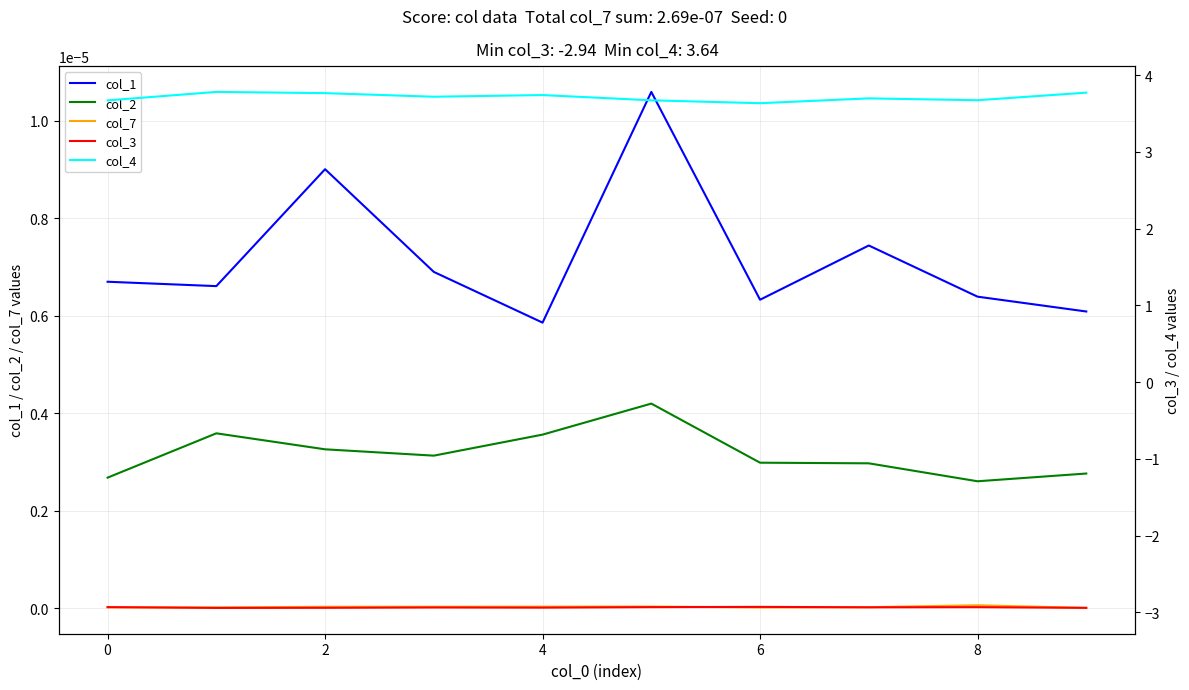

Is it true that col_3 equals -2.9 at 8?

True